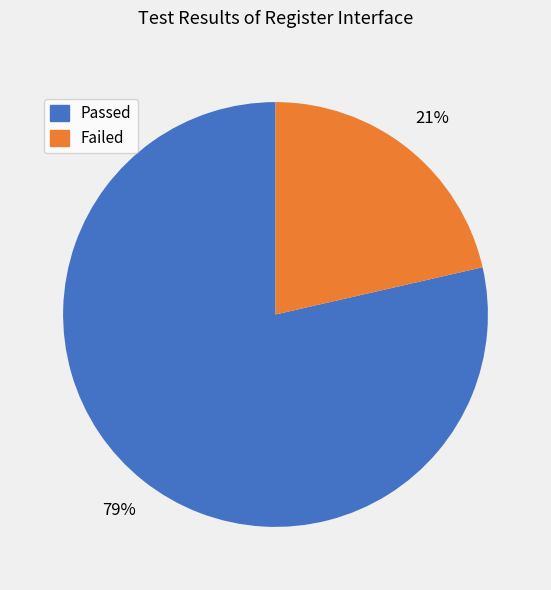

What is the ratio of the value at Failed to the value at Passed?

0.3